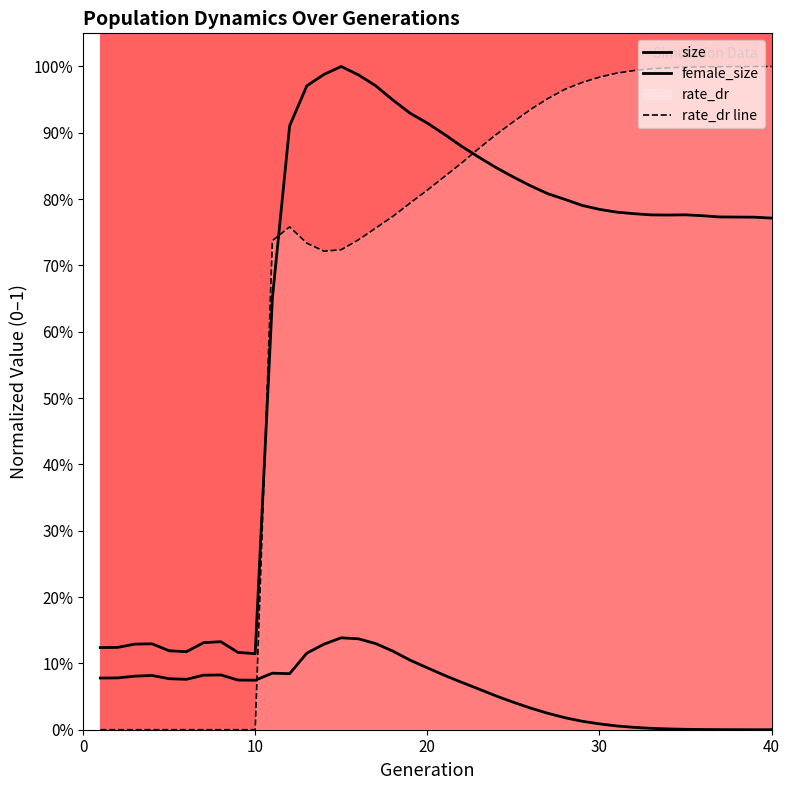

The value of rate_dr at 36 is 1.0. True or false?

True